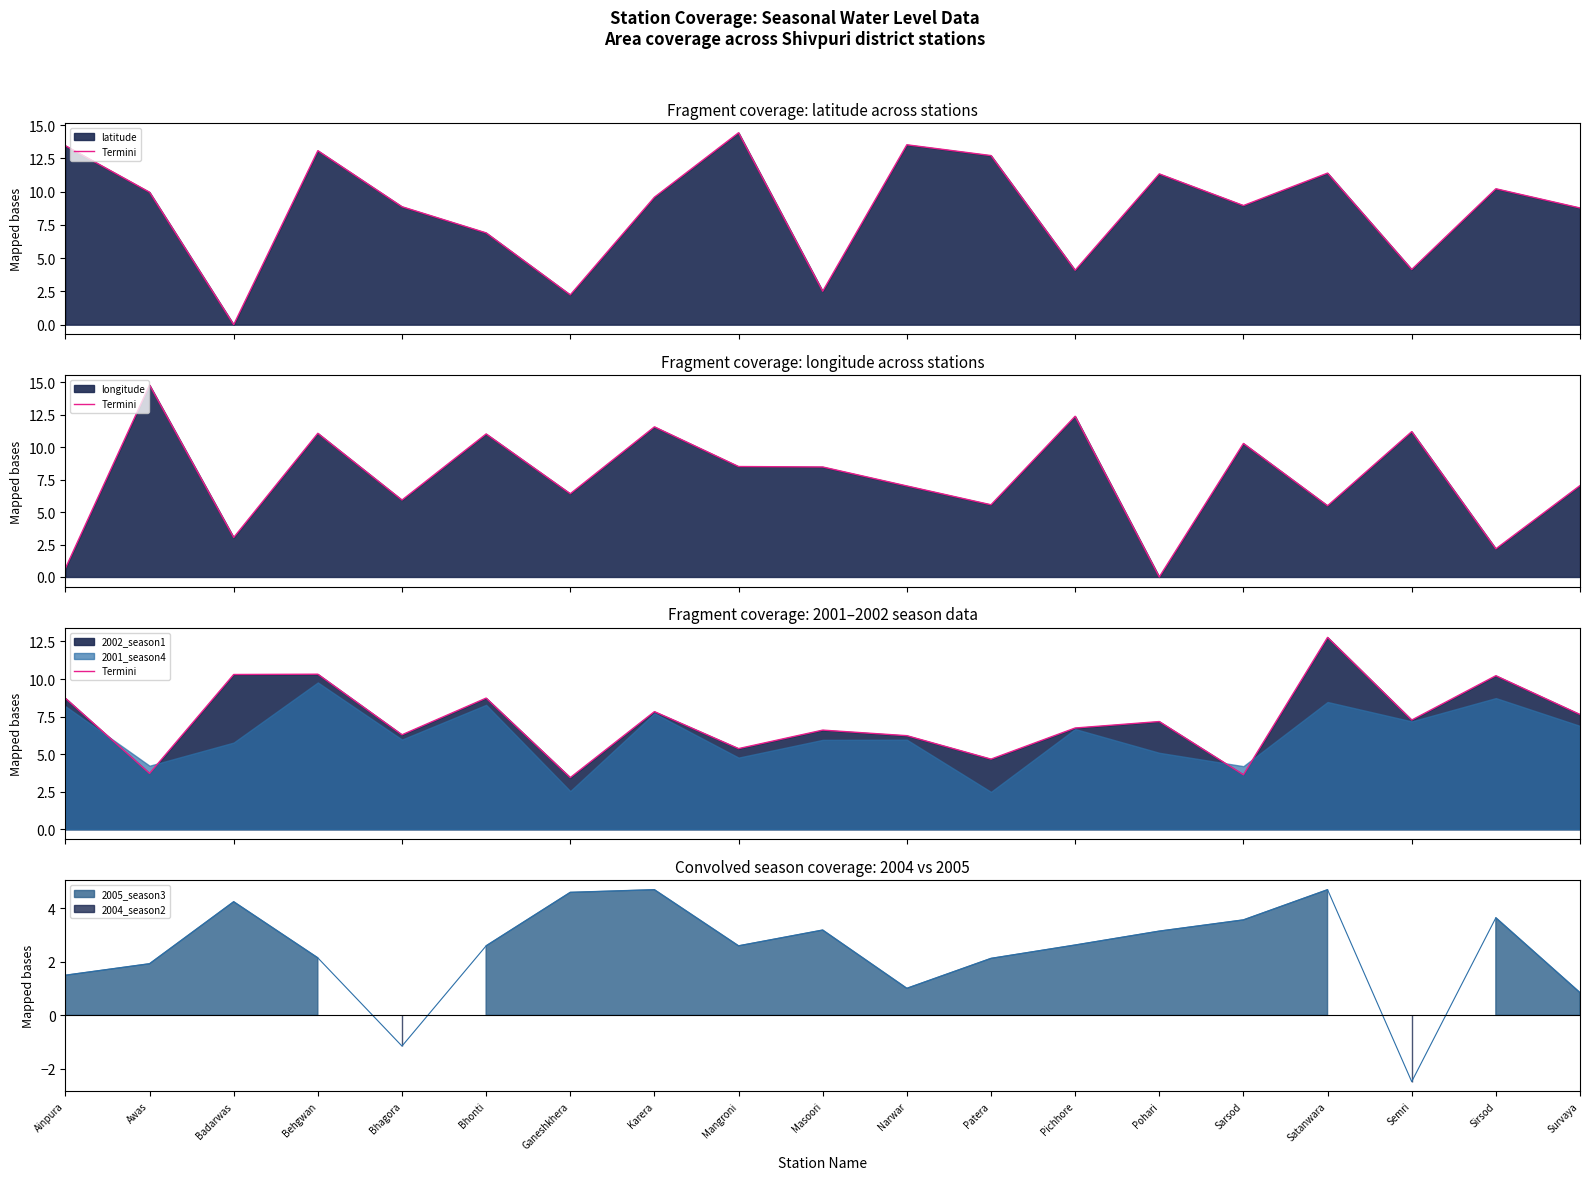

How many categories are shown in the chart?

19